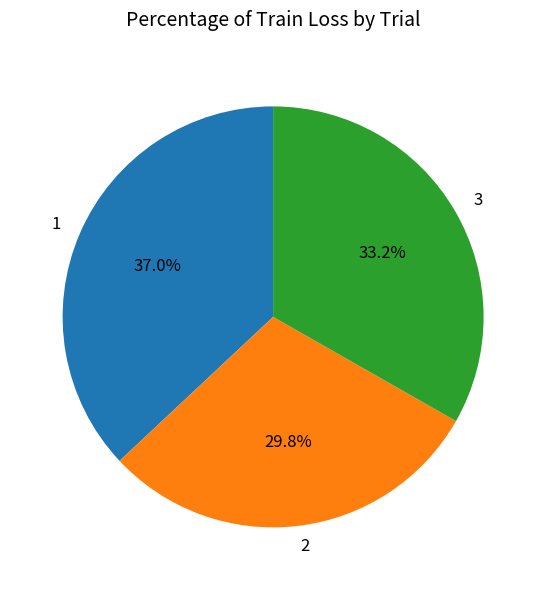

To the nearest percent, what is the combined percentage of 3 and 1?

70%